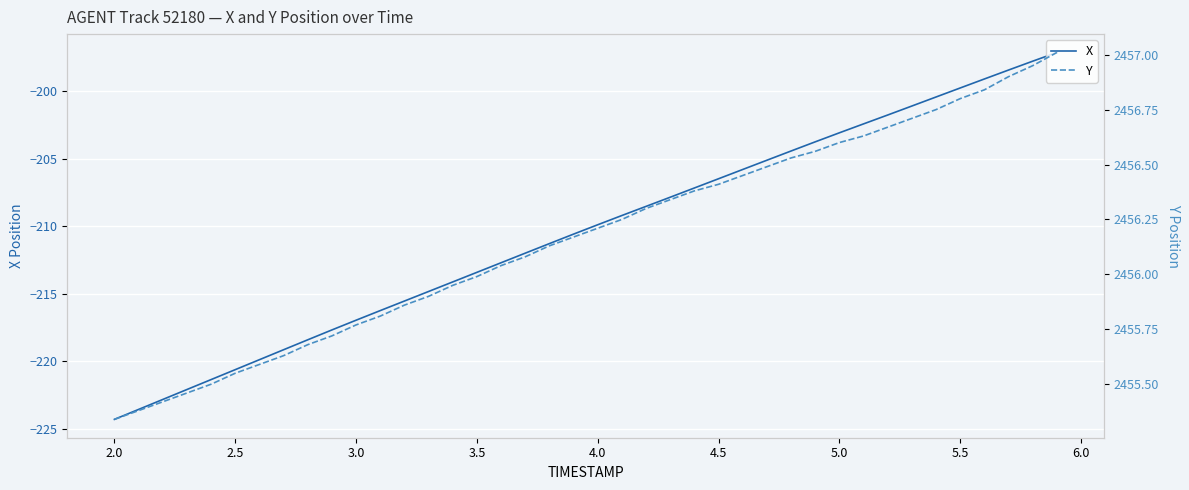

The X series shows -203.1 at 5.0. True or false?

True